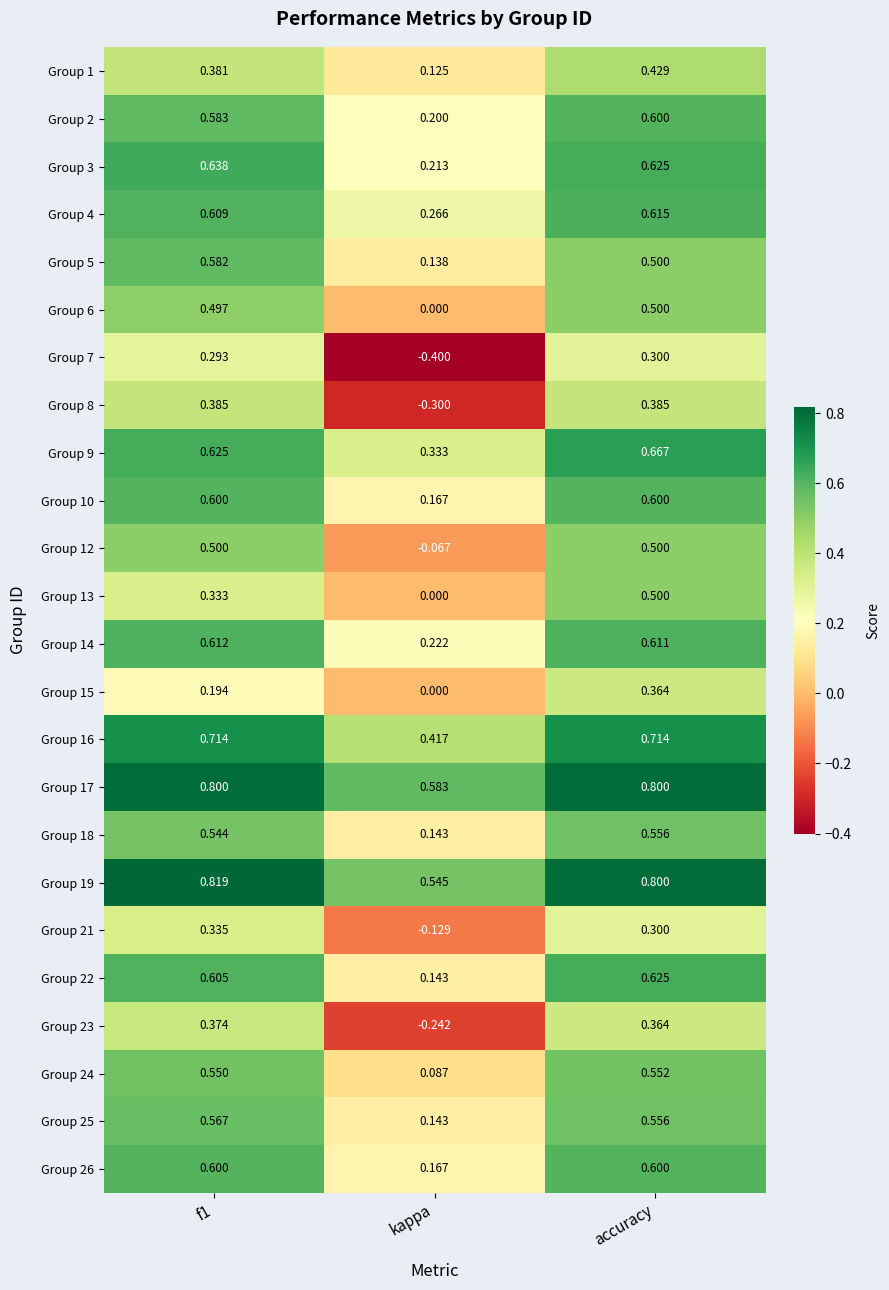

Which series changed the most between kappa and accuracy?

Group 7